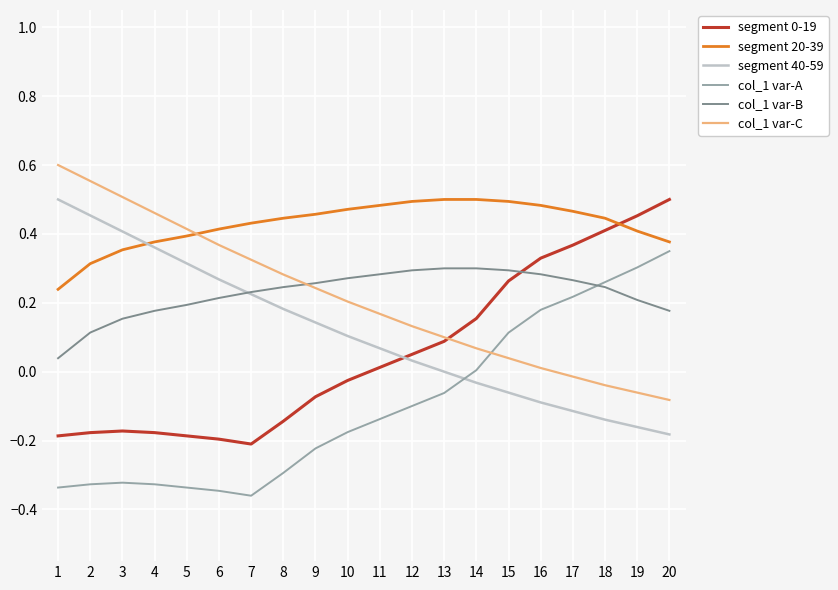

Which series ends up on top after the final intersection of col_1 var-C and segment 20-39?

segment 20-39